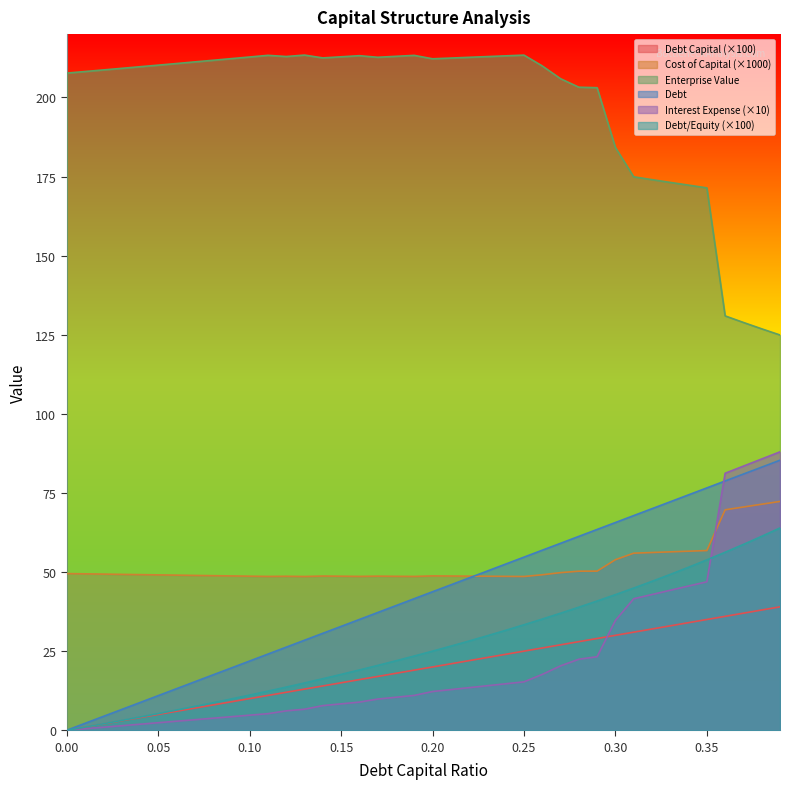

What is the value of the debt point at the 13th from the left?

26.3